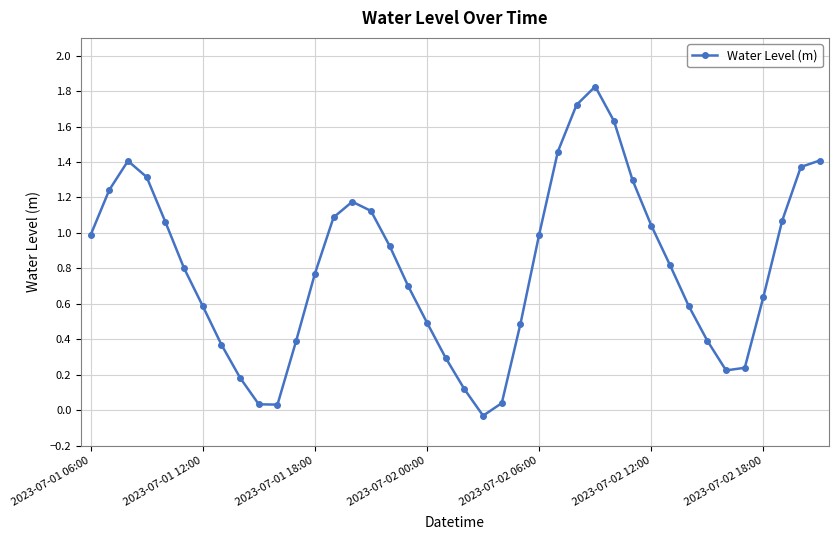

What is the sum of all values?

32.3